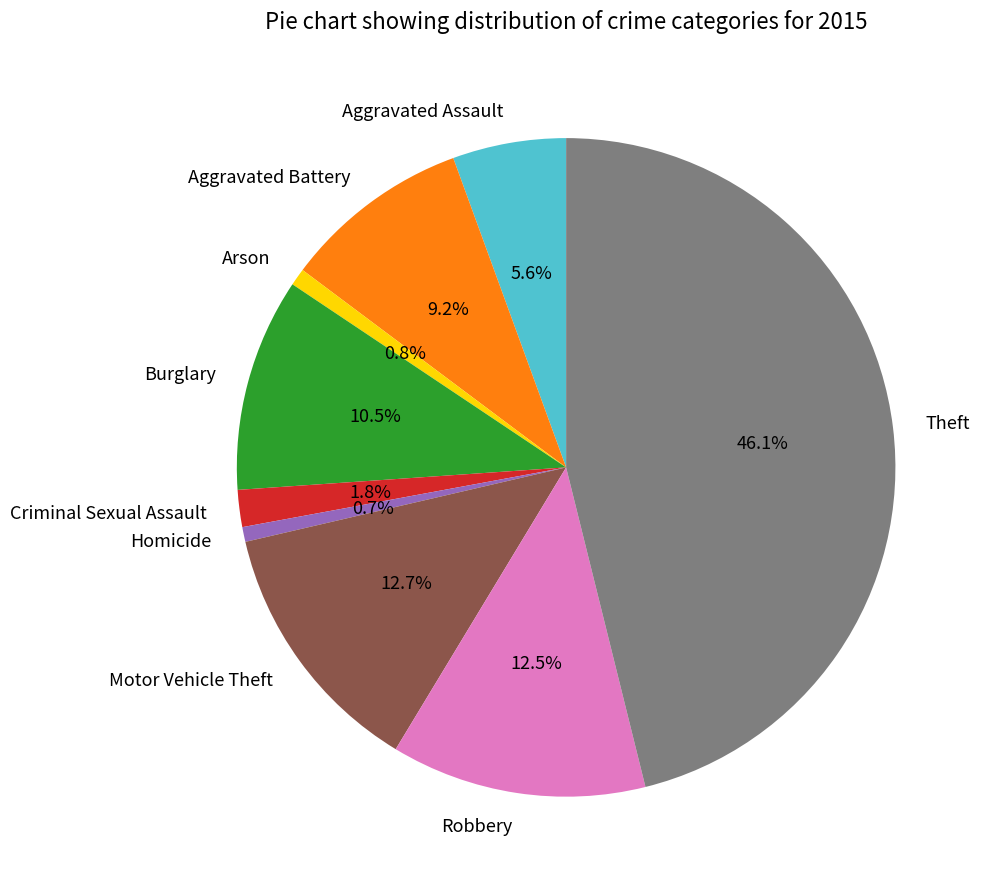

To the nearest percent, what is the difference between the largest and smallest slice percentages?

45%